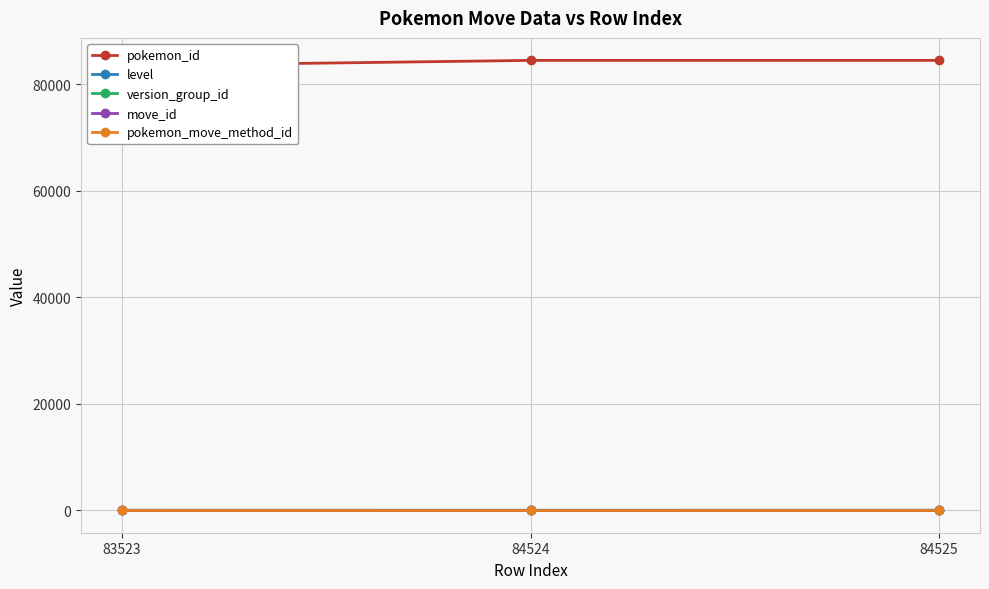

What is the sum of the pokemon_move_method_id values at 84525 and 83523?

2